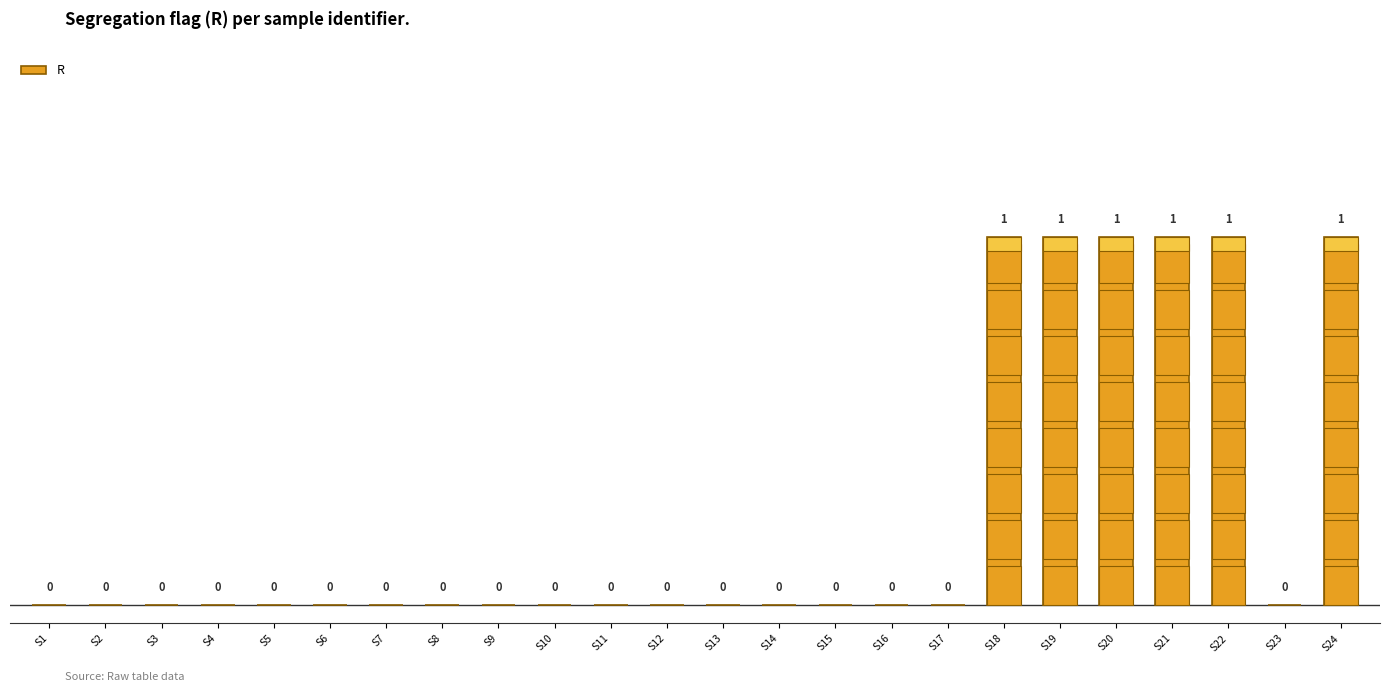

Count the values in the range 0 to 1.

24